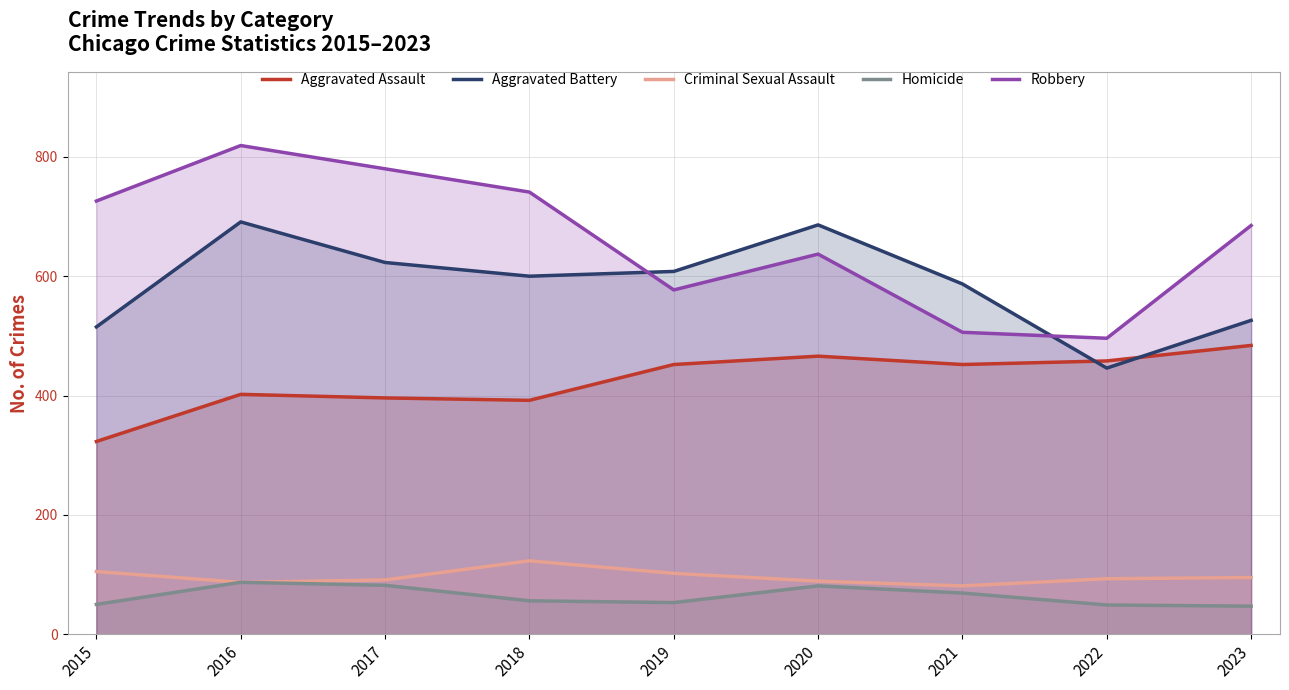

What are all the series names shown in the legend?

Aggravated Assault, Aggravated Battery, Criminal Sexual Assault, Homicide, Robbery